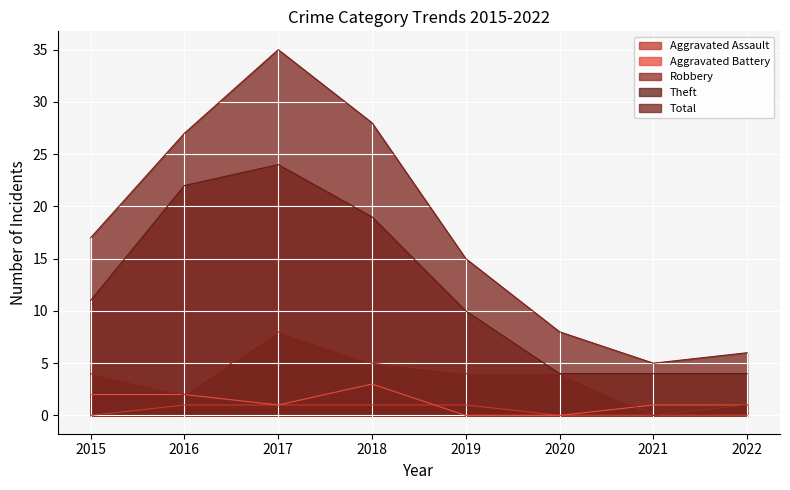

What is the spread (max minus min) of values at 2015?

17